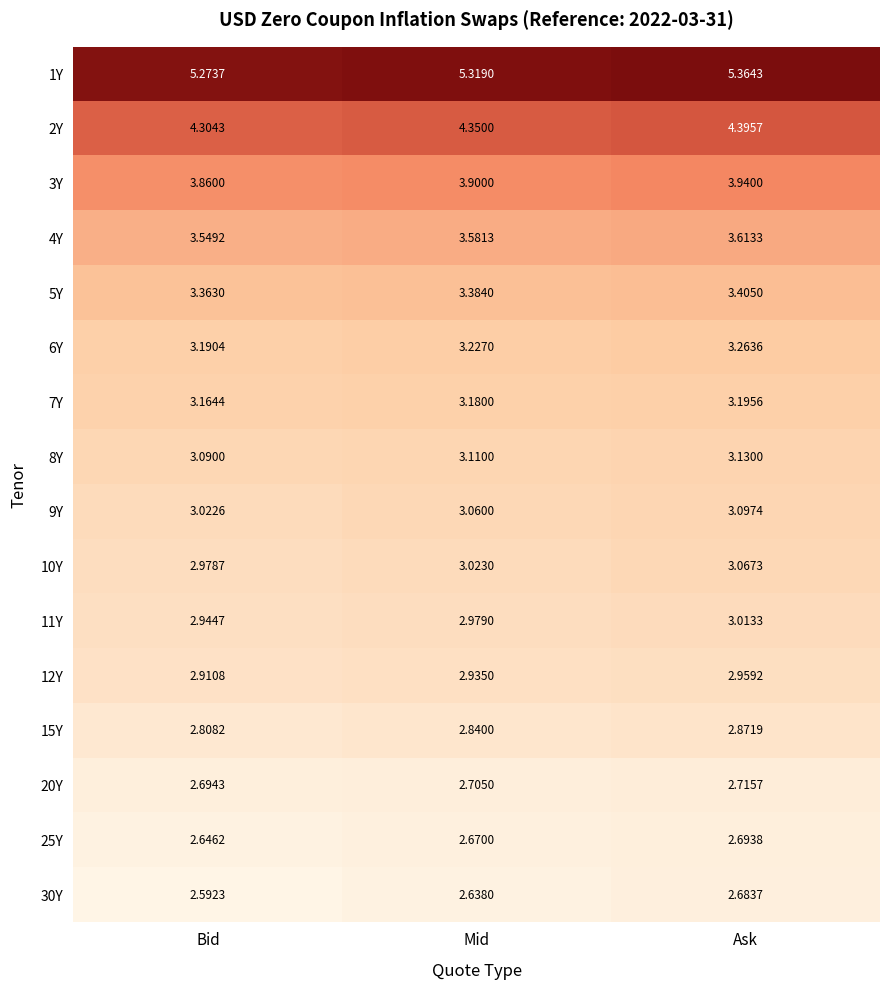

List the labels in order of 20Y value, smallest first.

Bid, Mid, Ask